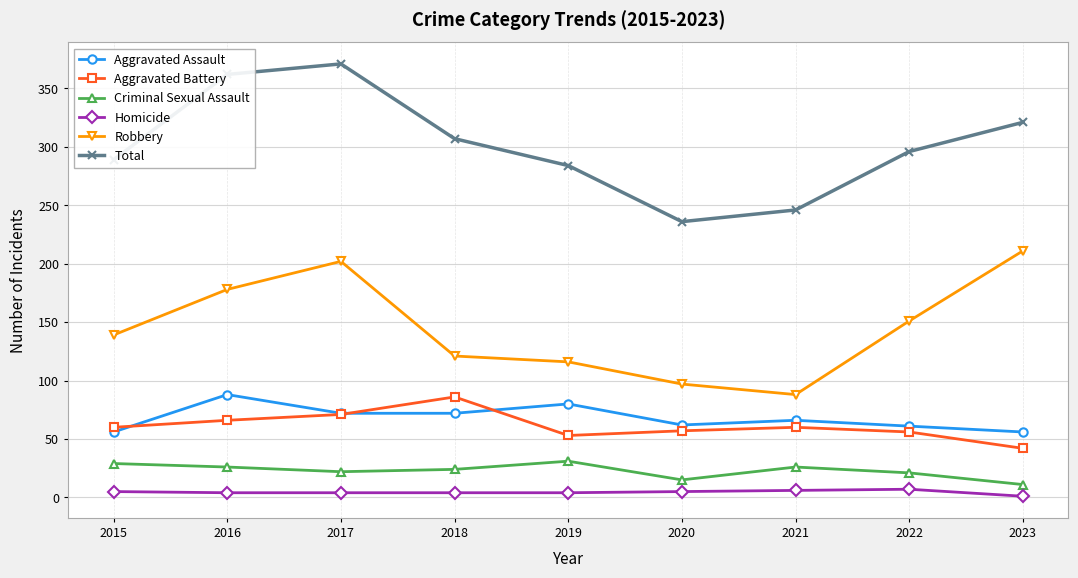

Does the chart display data point markers on the line(s)?

Yes